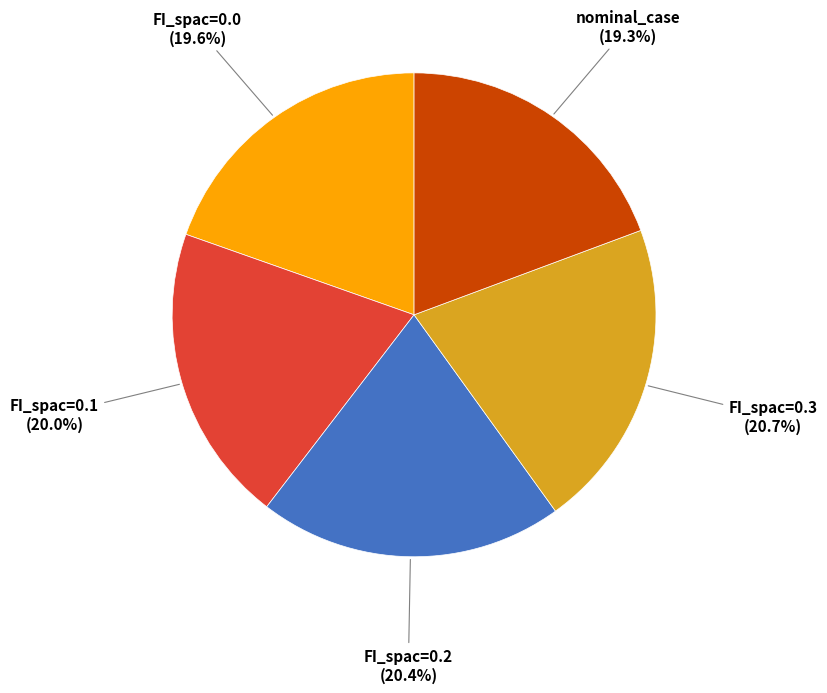

How many segments does this pie chart have?

5